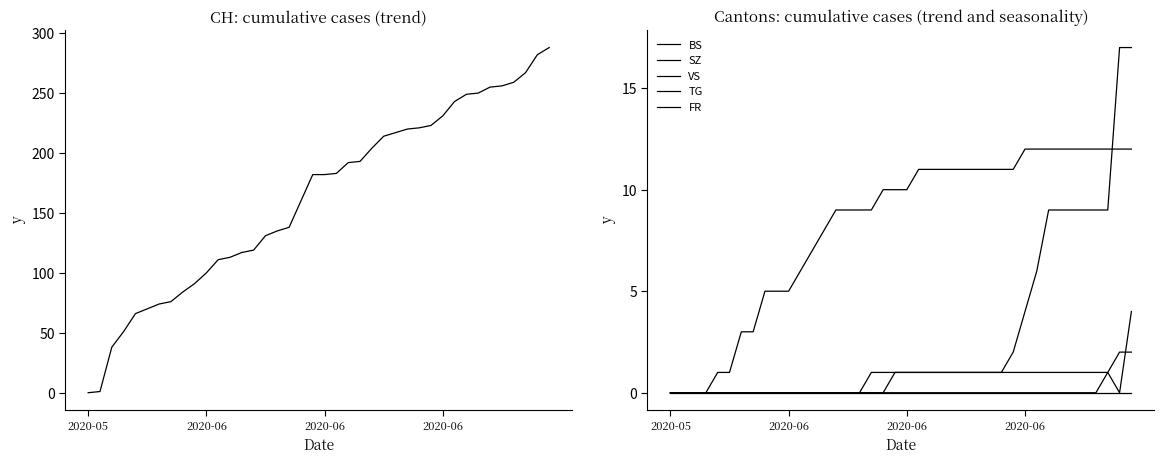

Between 7 and 19, which is larger?

19